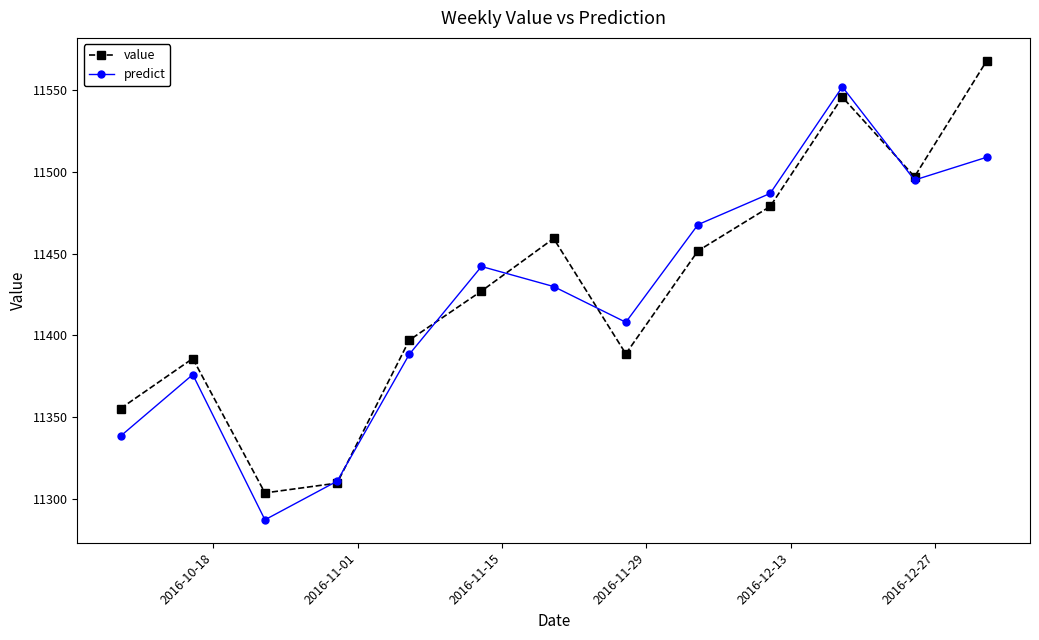

List the series in order of their peak value, highest first.

value, predict